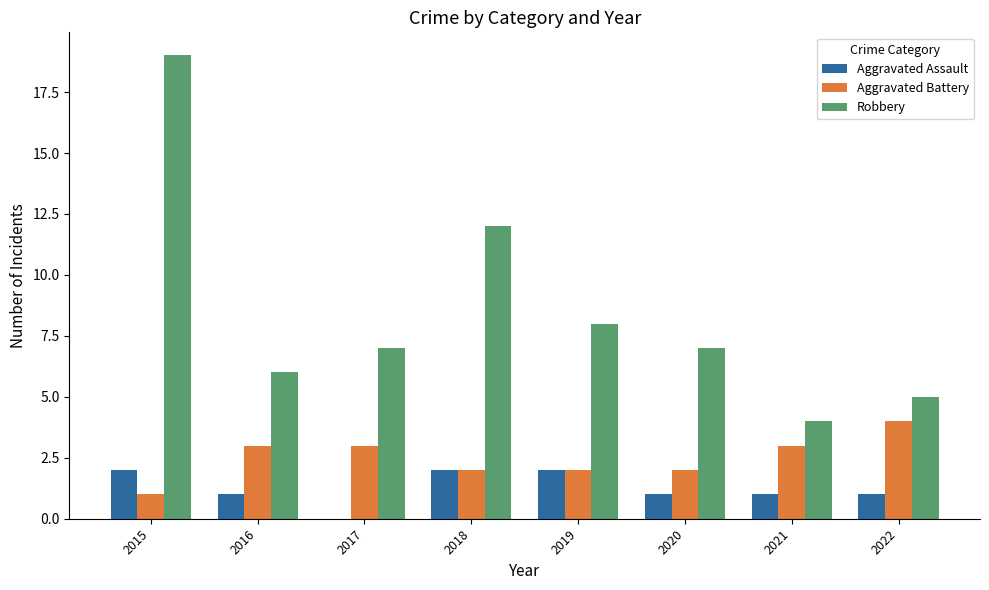

What is the total value across all series at 2015?

22